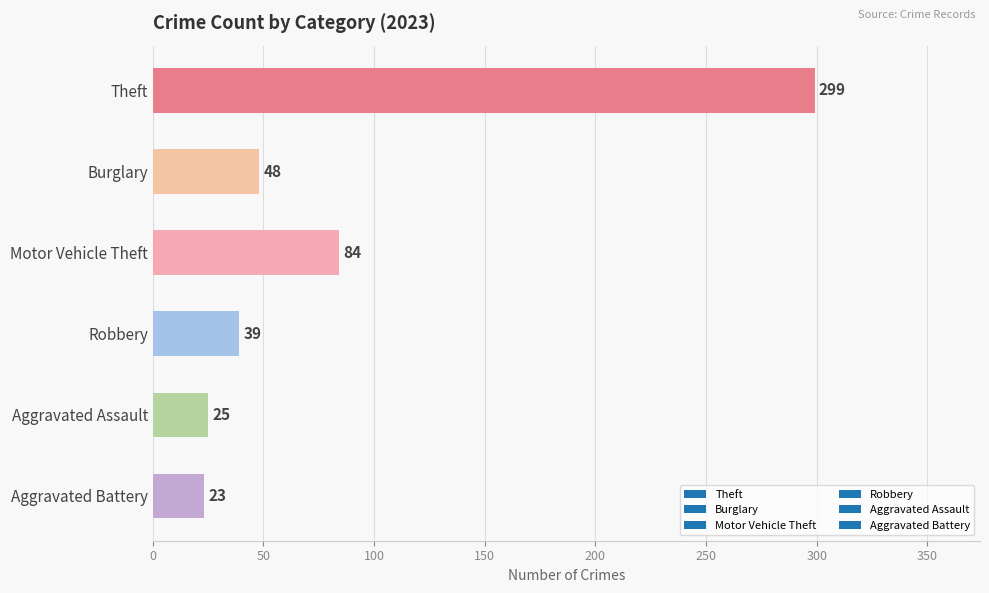

What is the change in value from Robbery to Aggravated Assault?

-14